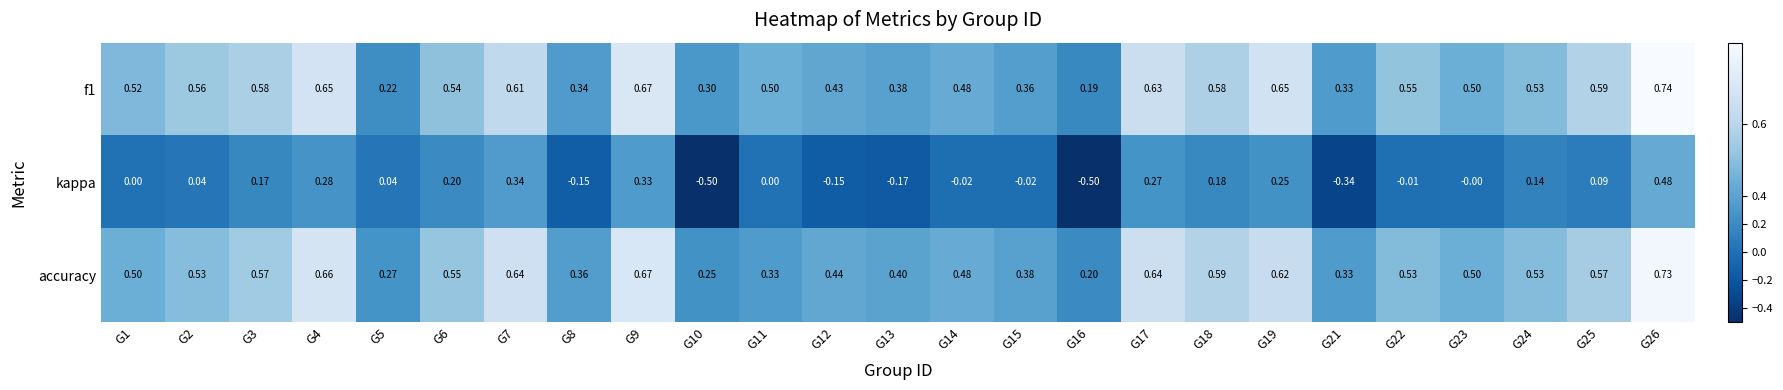

Which series has the largest total across all categories?

f1